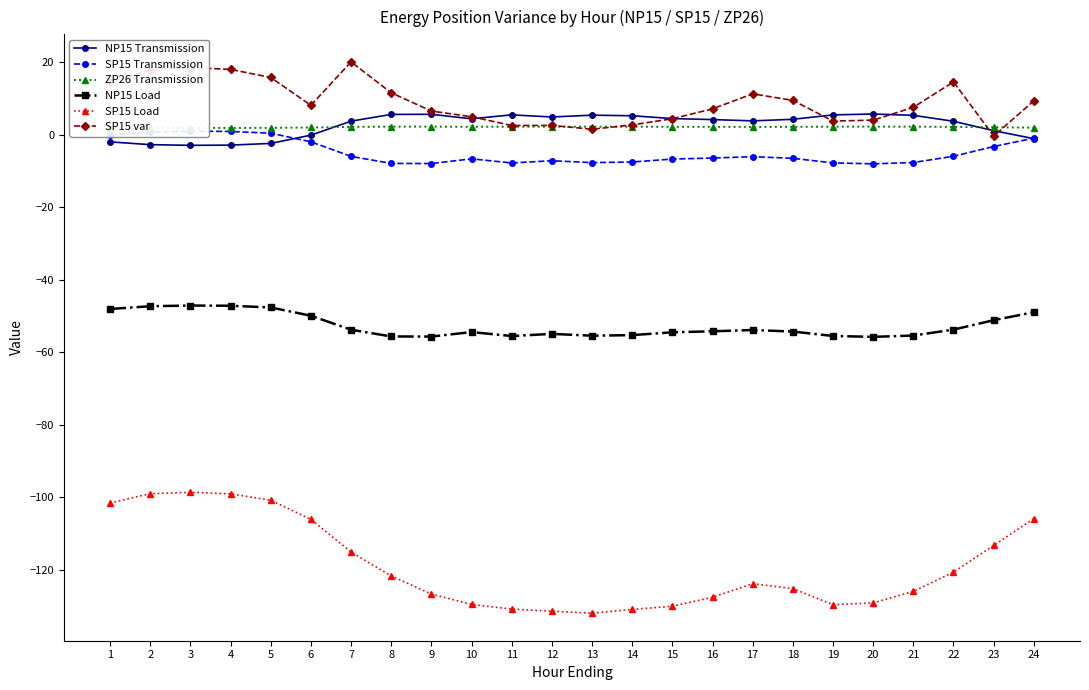

At which category does SP15 Load reach its first local peak?

3